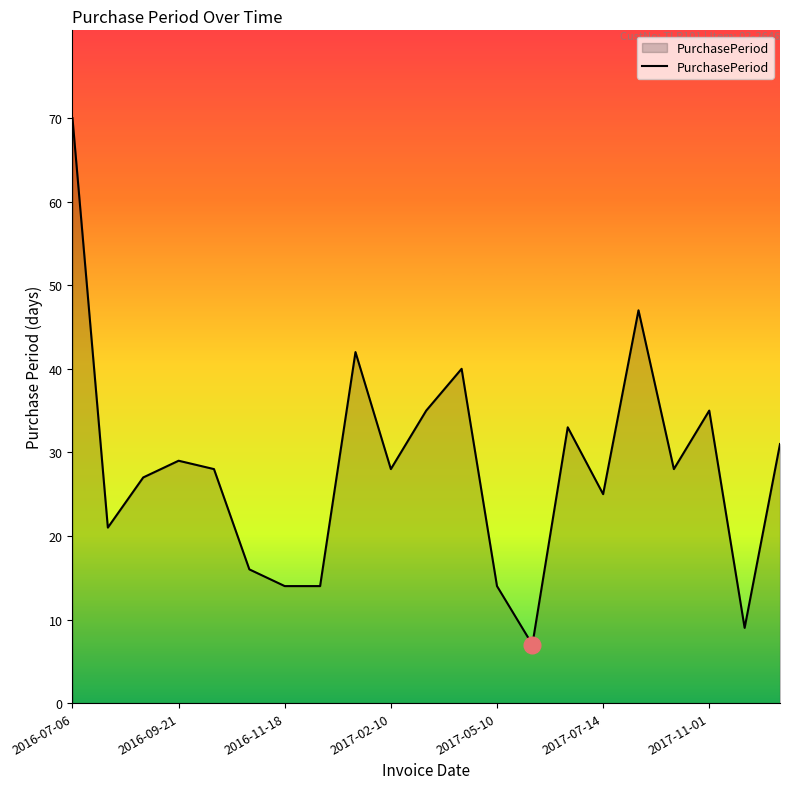

What is the difference between the maximum and minimum values?

63